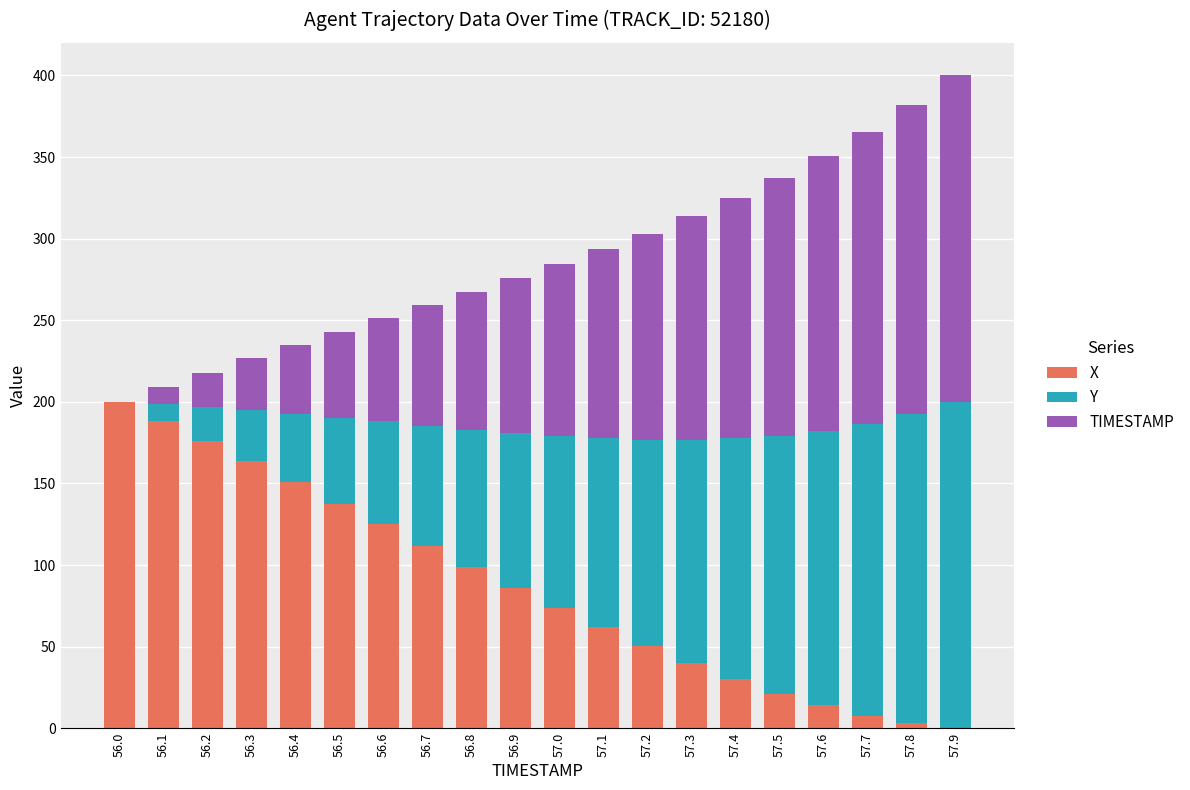

True or false: X has a value of 326.7 at 56.1.

False